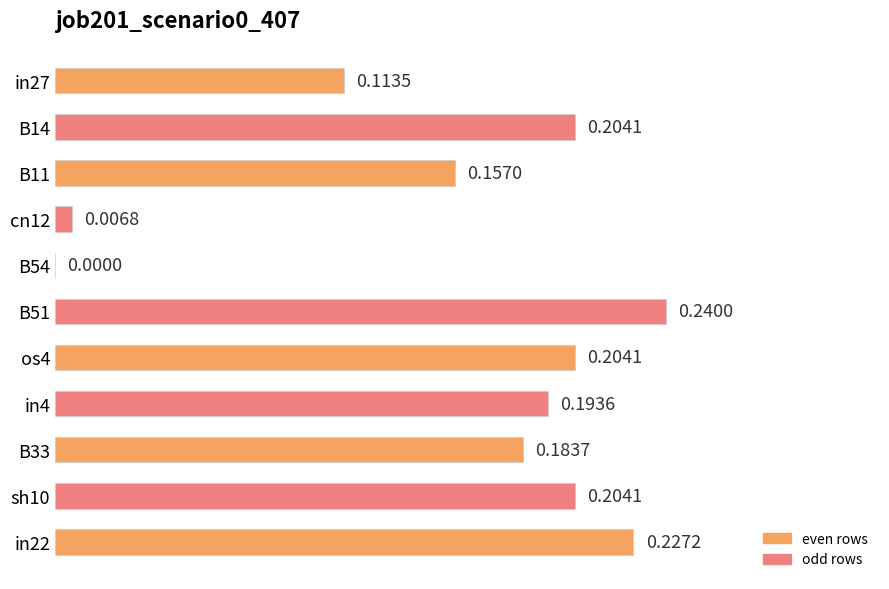

At which category does the chart reach its peak across all series?

B51